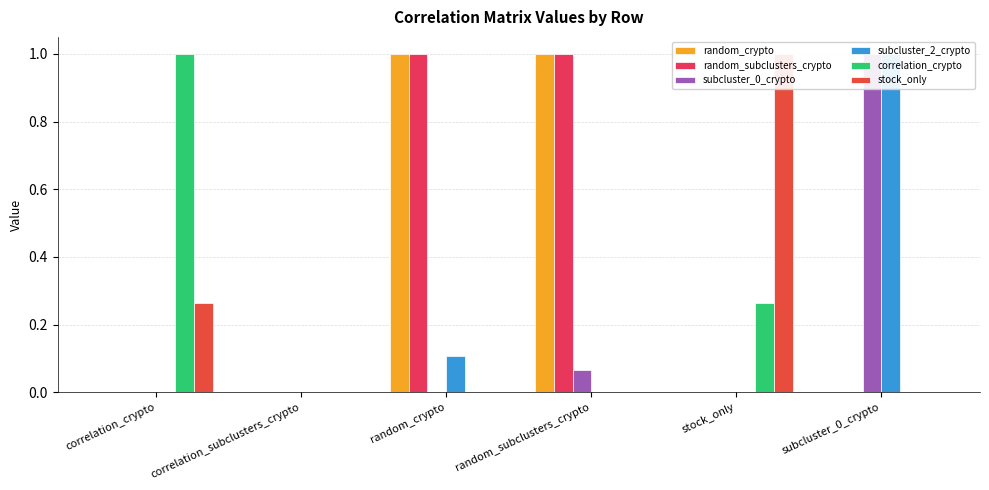

Reading left to right, transcribe all the data shown in this chart.

random_crypto: correlation_crypto=0.0	correlation_subclusters_crypto=0.0	random_crypto=1.0	random_subclusters_crypto=1.0	stock_only=0.0	subcluster_0_crypto=0.0
random_subclusters_crypto: correlation_crypto=0.0	correlation_subclusters_crypto=0.0	random_crypto=1.0	random_subclusters_crypto=1.0	stock_only=0.0	subcluster_0_crypto=0.0
subcluster_0_crypto: correlation_crypto=0.0	correlation_subclusters_crypto=0.0	random_crypto=0.0	random_subclusters_crypto=0.1	stock_only=0.0	subcluster_0_crypto=1.0
subcluster_2_crypto: correlation_crypto=0.0	correlation_subclusters_crypto=0.0	random_crypto=0.1	random_subclusters_crypto=0.0	stock_only=0.0	subcluster_0_crypto=1.0
correlation_crypto: correlation_crypto=1.0	correlation_subclusters_crypto=0.0	random_crypto=0.0	random_subclusters_crypto=0.0	stock_only=0.3	subcluster_0_crypto=0.0
stock_only: correlation_crypto=0.3	correlation_subclusters_crypto=0.0	random_crypto=0.0	random_subclusters_crypto=0.0	stock_only=1.0	subcluster_0_crypto=0.0